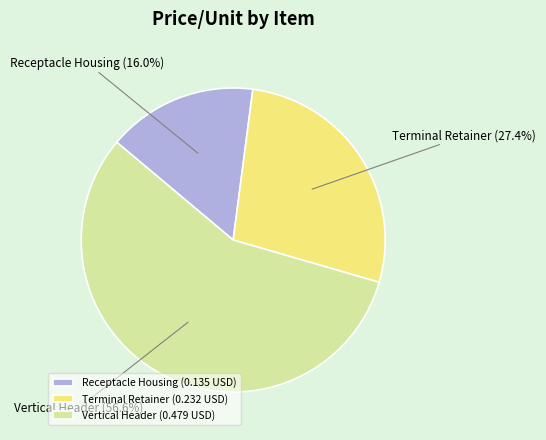

Combined, do Terminal Retainer and Receptacle Housing account for over 50%?

No